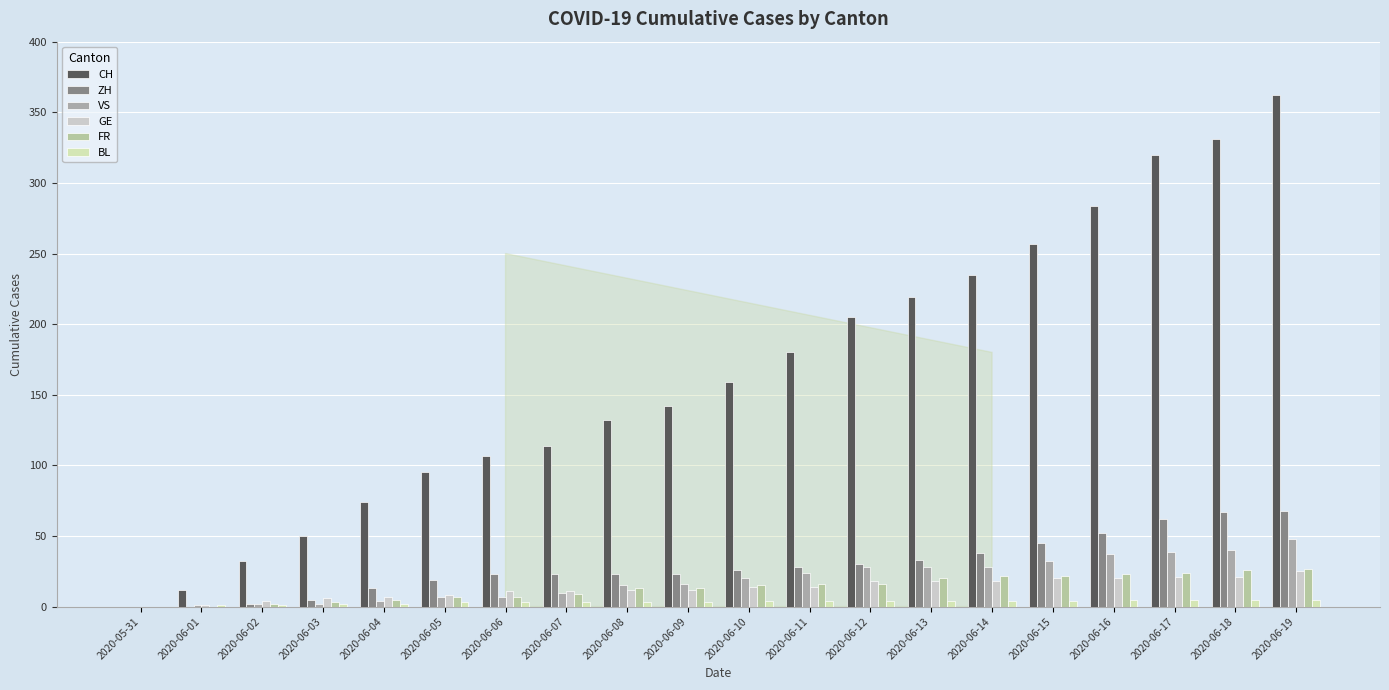

What is the average value of the CH series?

166